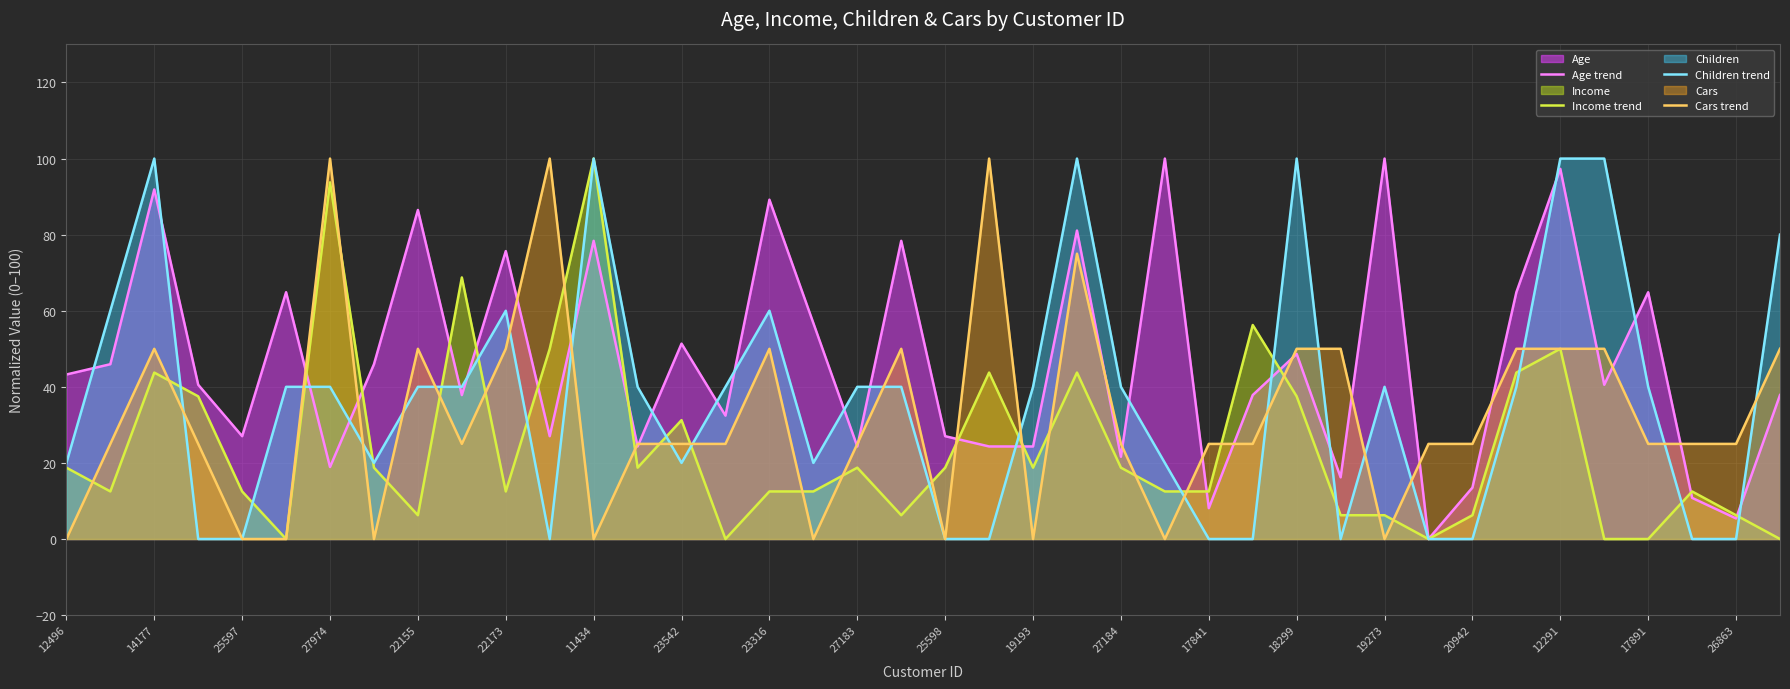

The value of Income trend at 19193 is 18.8. True or false?

True